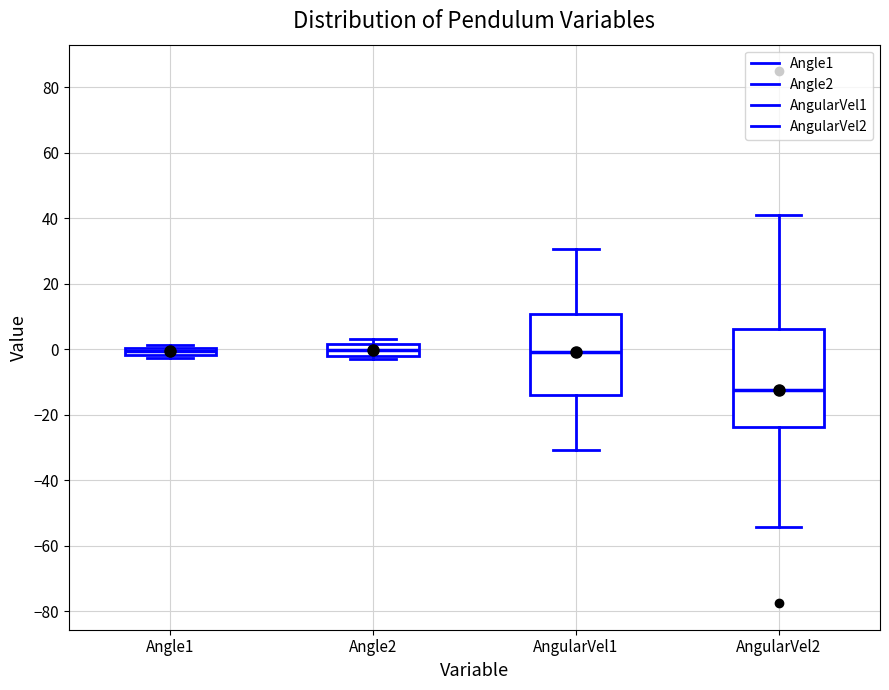

Which box is the tallest, from its lower edge to its upper edge?

AngularVel2